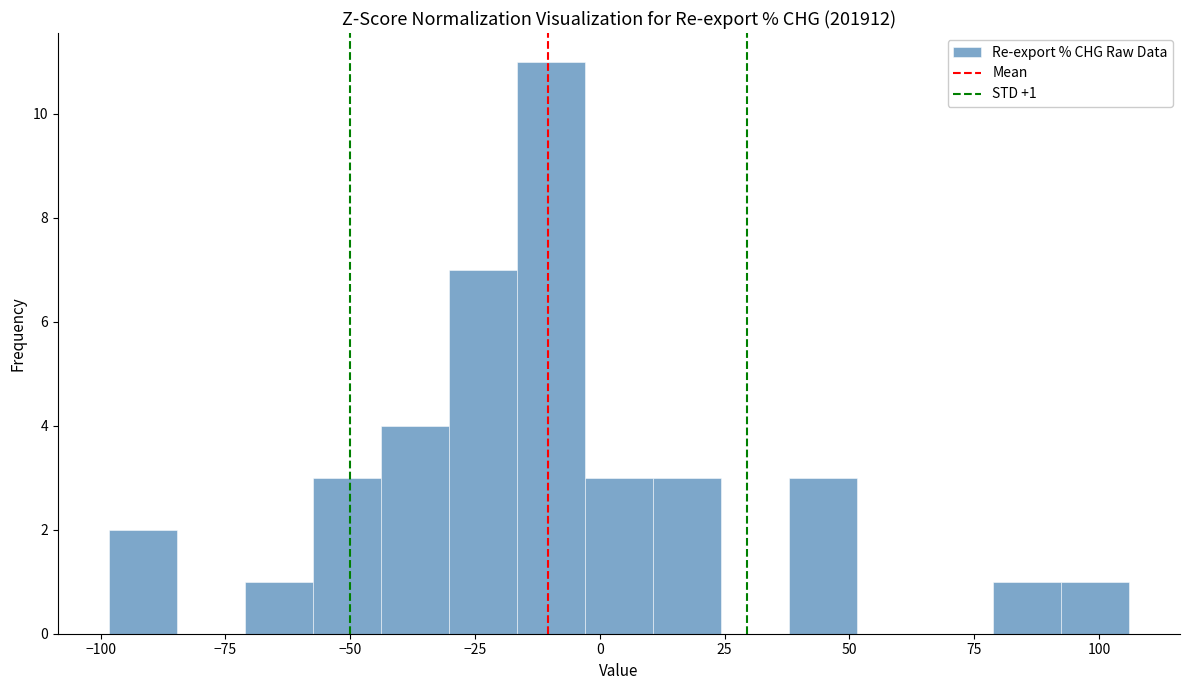

Around what value on the x-axis is the tallest bar? Give the approximate position of its centre, as read against the axis.

-10